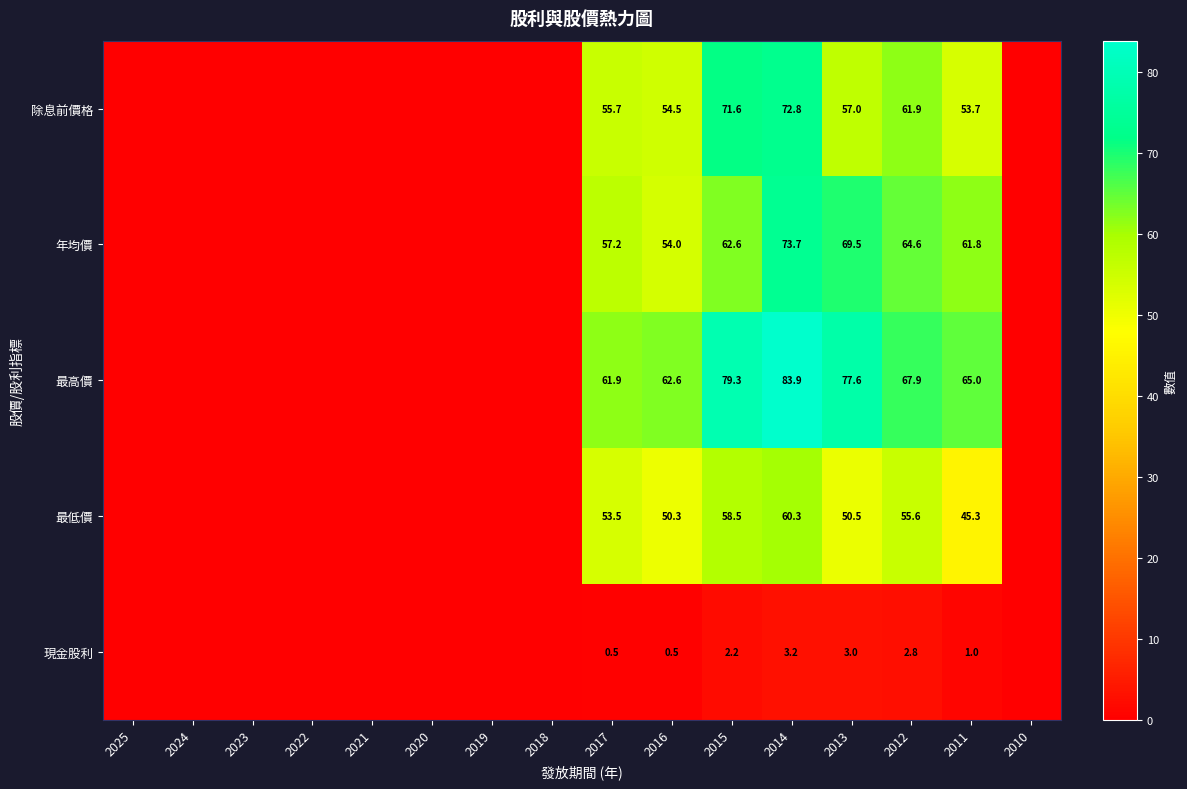

Rank the series at 2015 from lowest to highest value.

現金股利, 最低價, 年均價, 除息前價格, 最高價